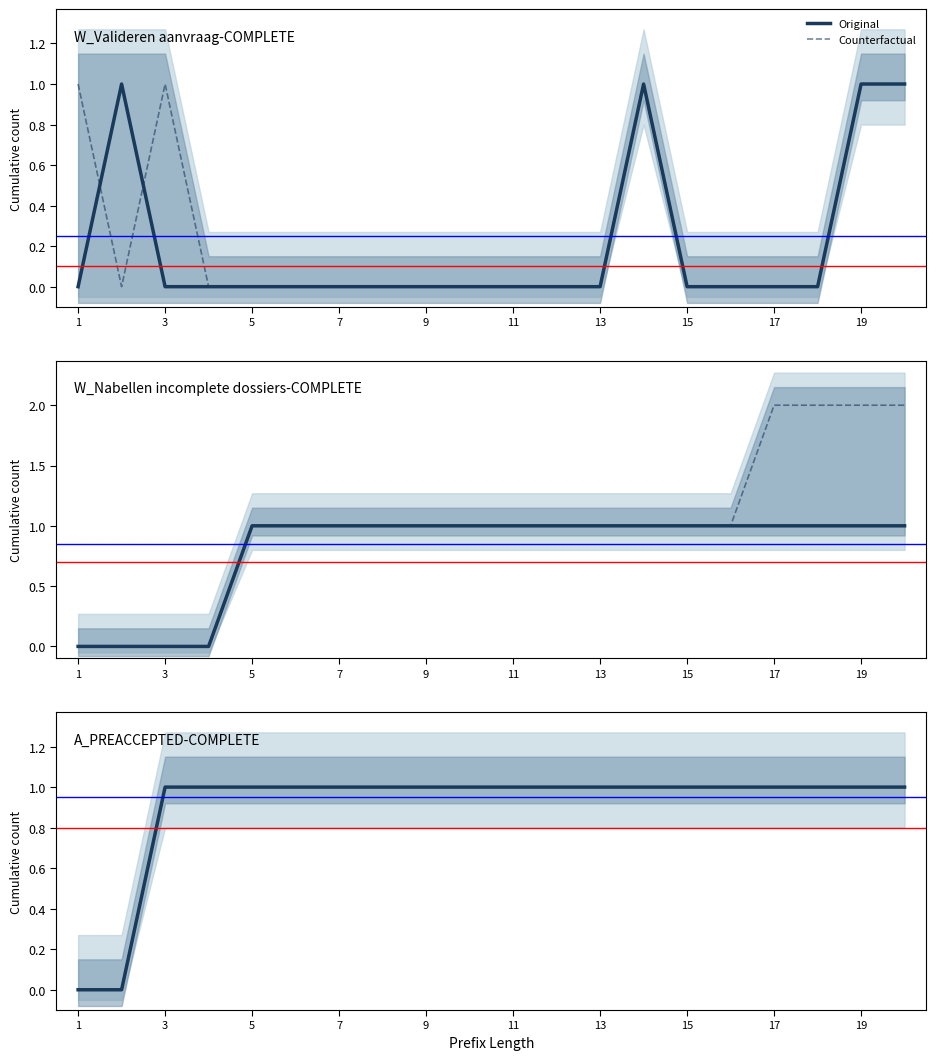

How many values in Counterfactual are above zero?

18